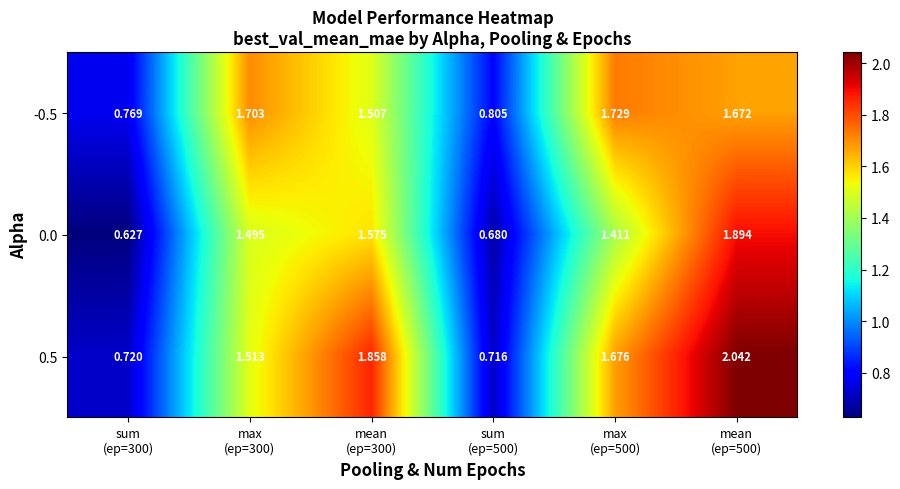

Which series has the largest range (max minus min)?

0.5